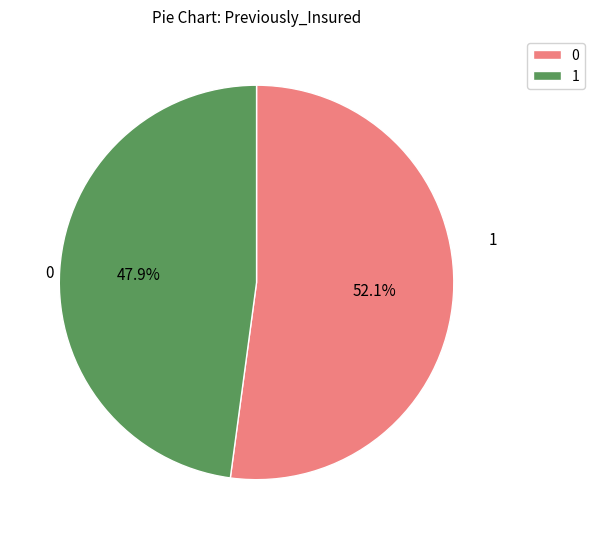

Is there any slice that represents more than half of the pie?

Yes